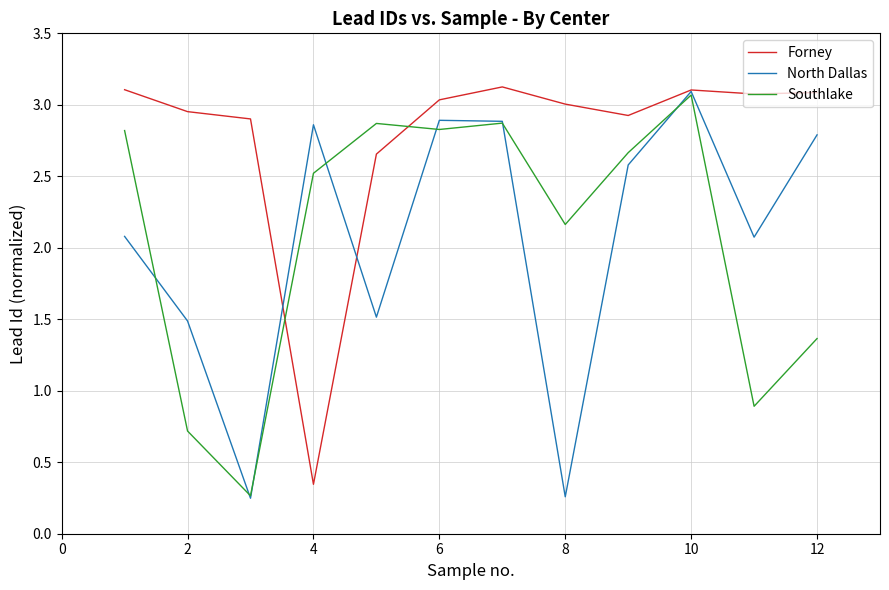

What is the maximum value shown in the chart?

3.1